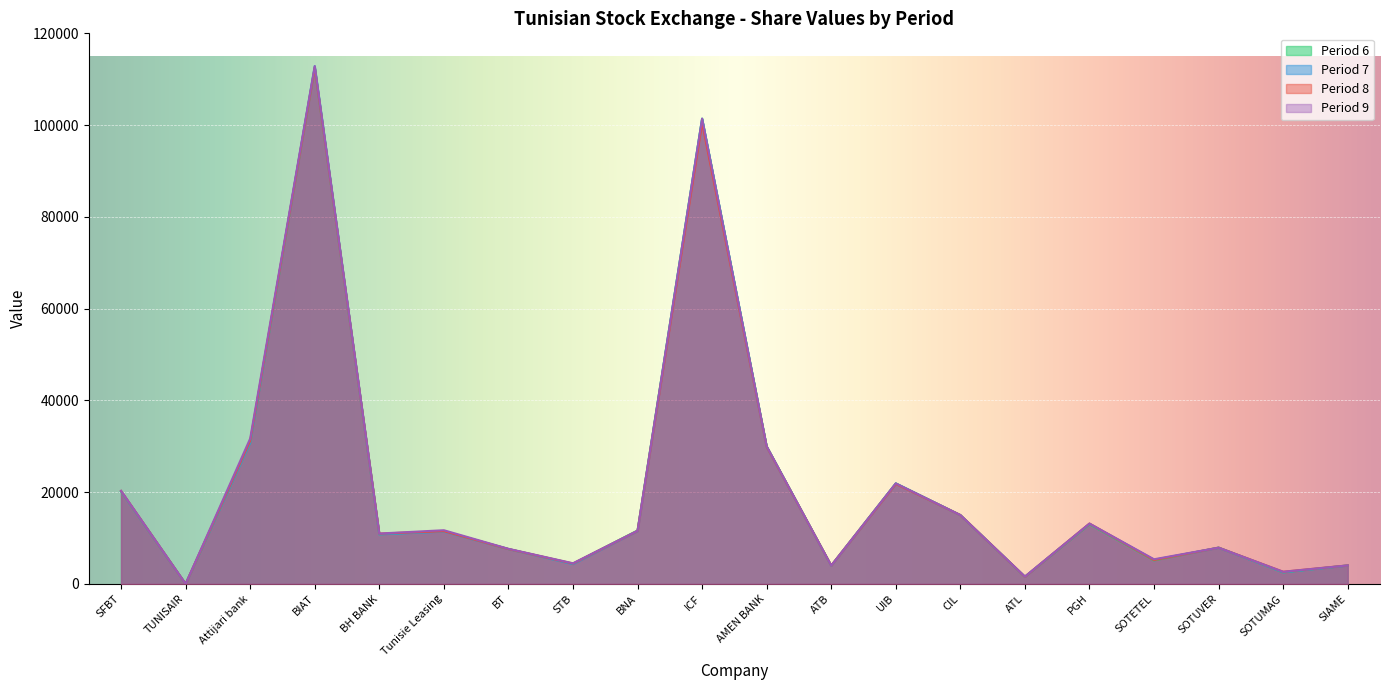

The value of 6 at Attijari bank is 30800. True or false?

True